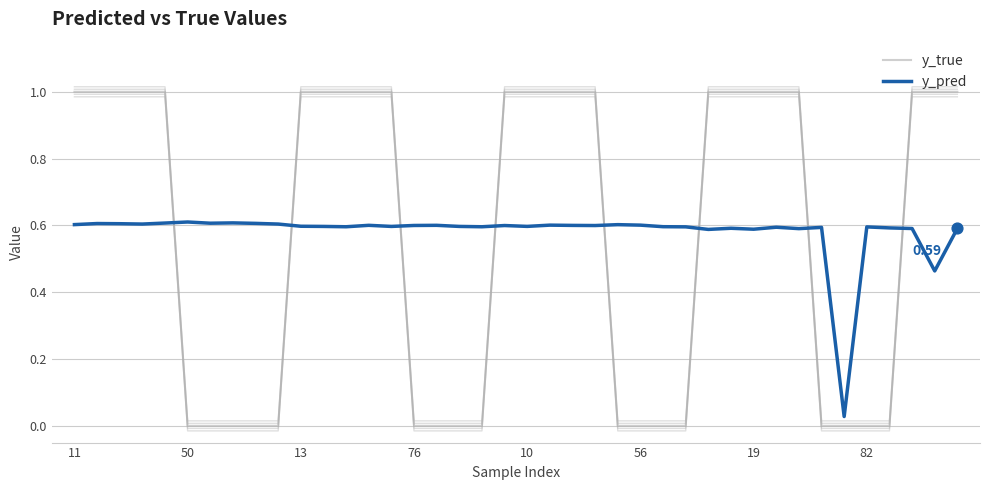

What are all the series names shown in the legend?

y_true, y_pred